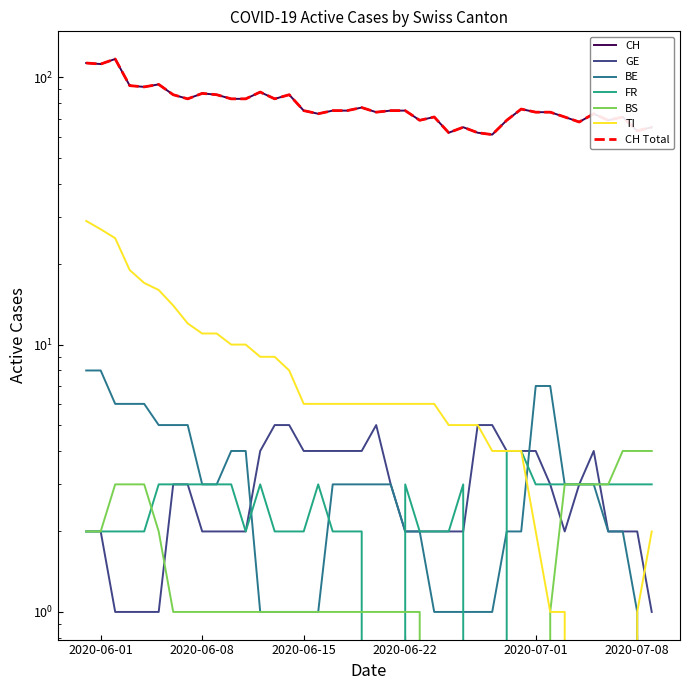

What value does the GE series have at 2020-06-22?

2